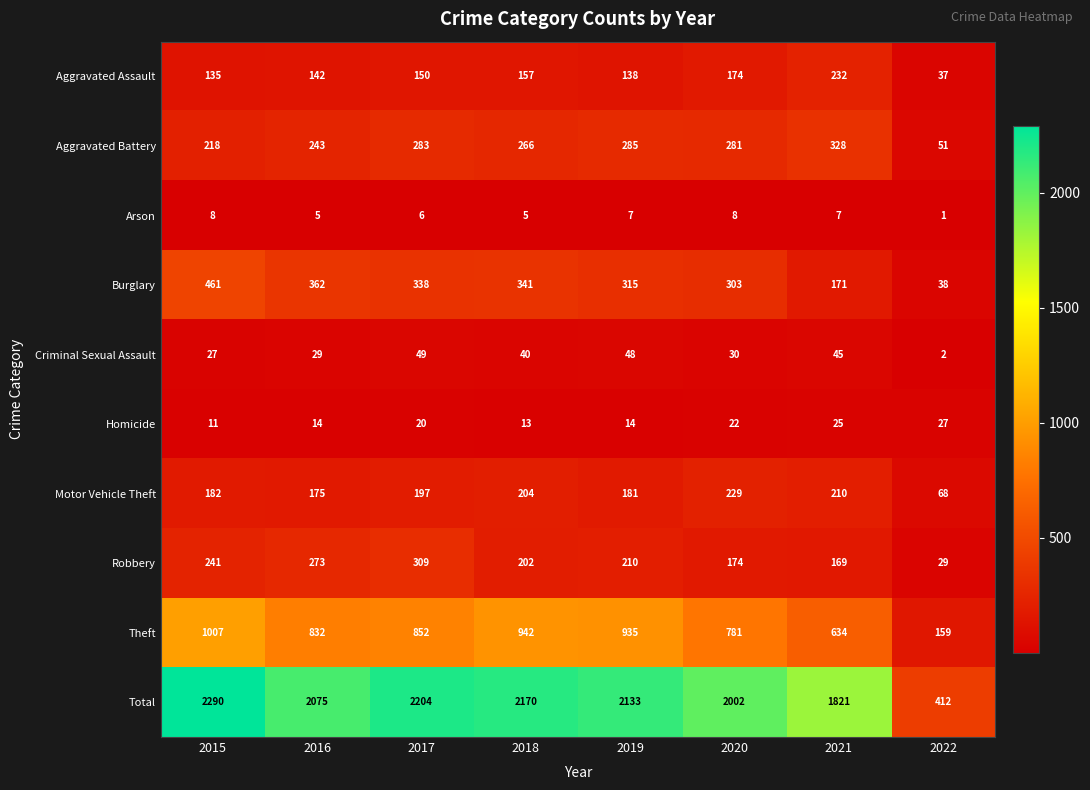

Which series has the widest spread of values?

Total